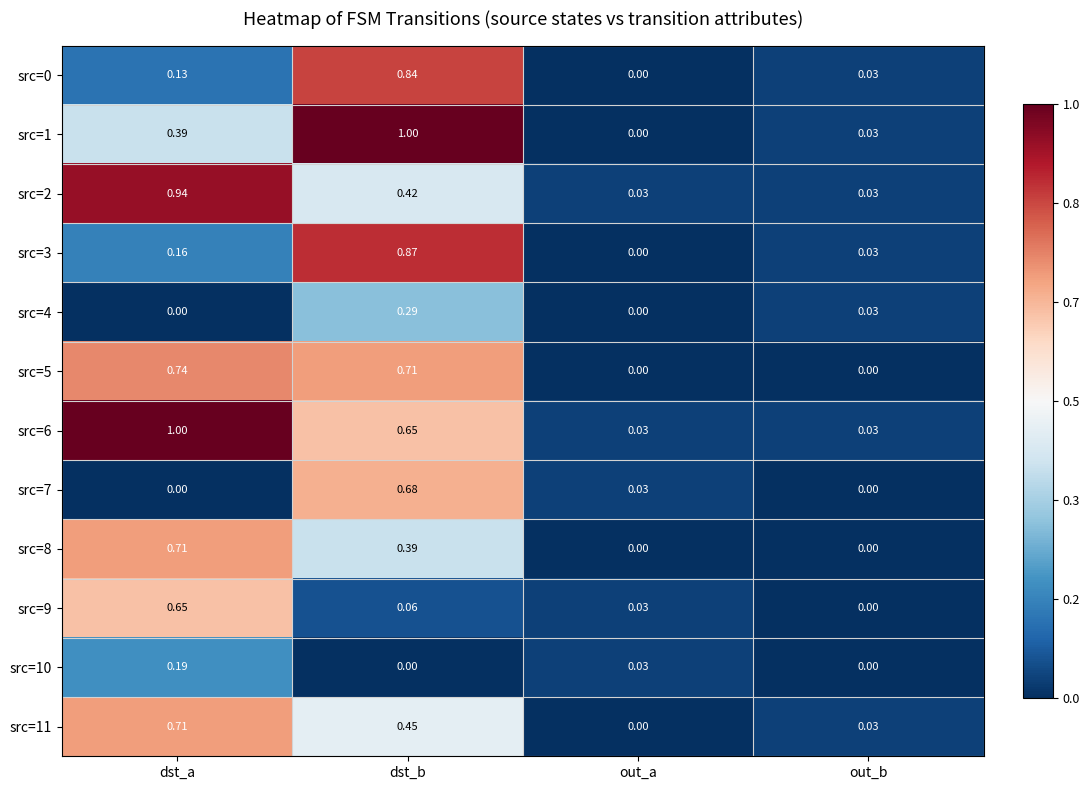

At which label does src=3 reach its peak?

dst_b